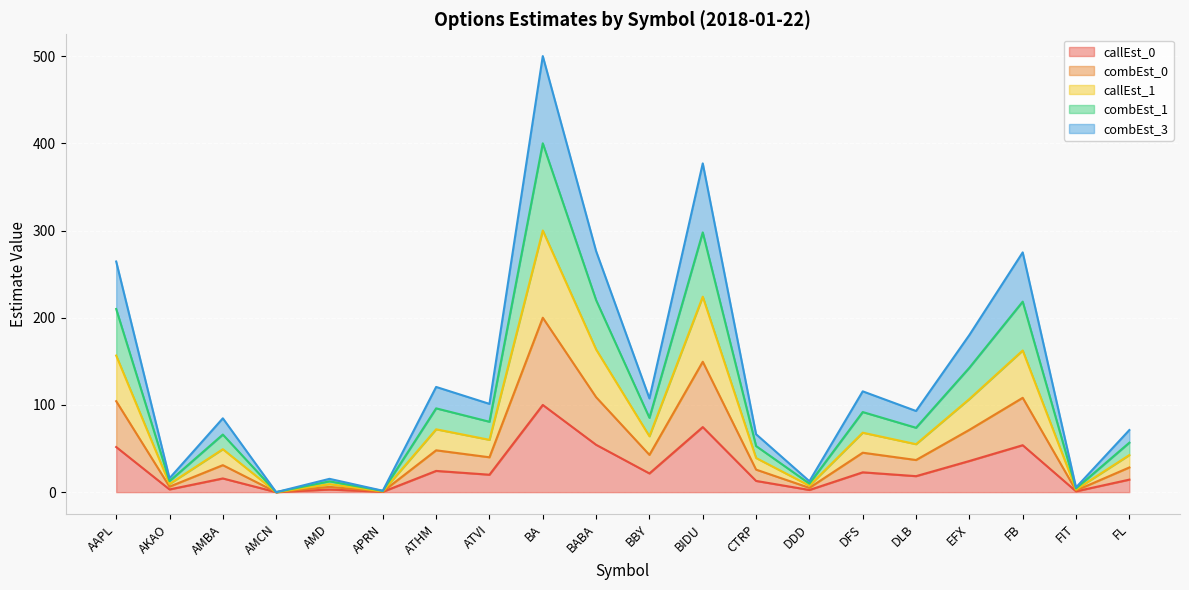

Where is combEst_1 nearest to the value 200?

AAPL